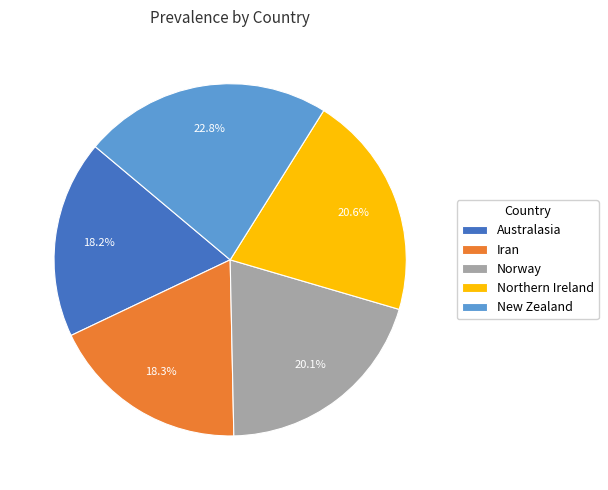

What percentage is NOT represented by Northern Ireland?

79.4%